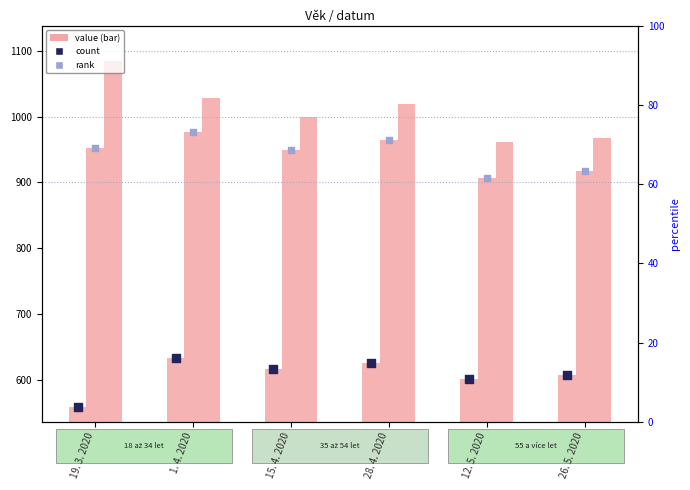

At how many categories does at least one series exceed 991?

4